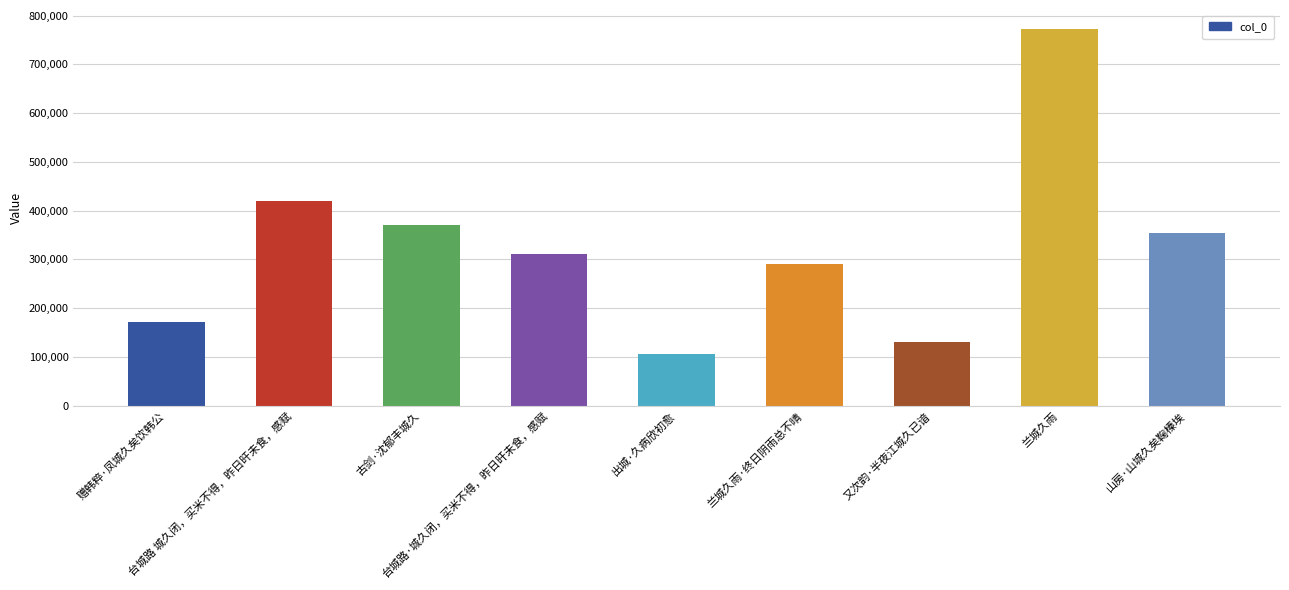

What is the value of the 4th bar from the left?

310902